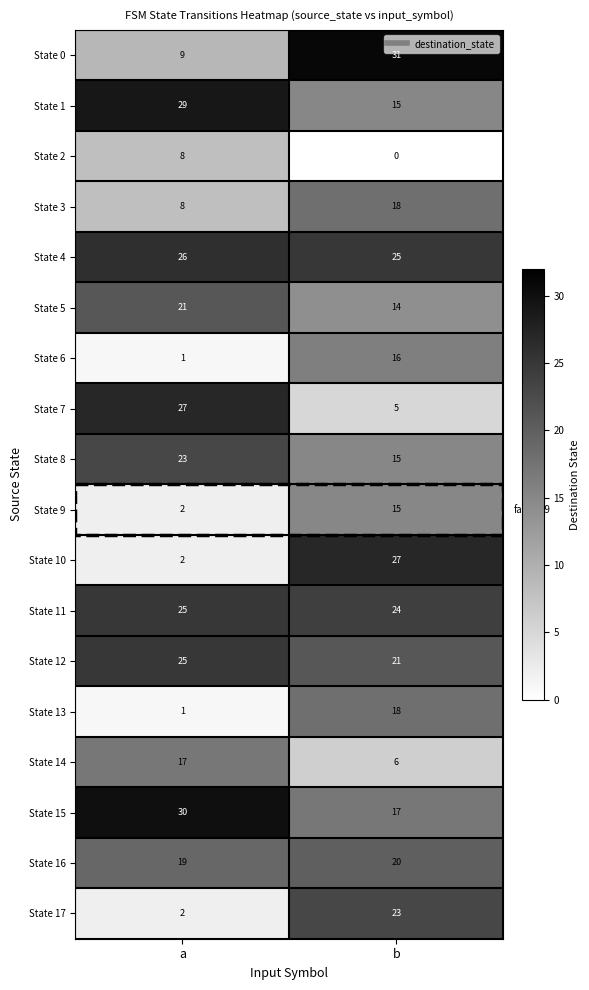

What is the difference between the highest and lowest values at a?

29